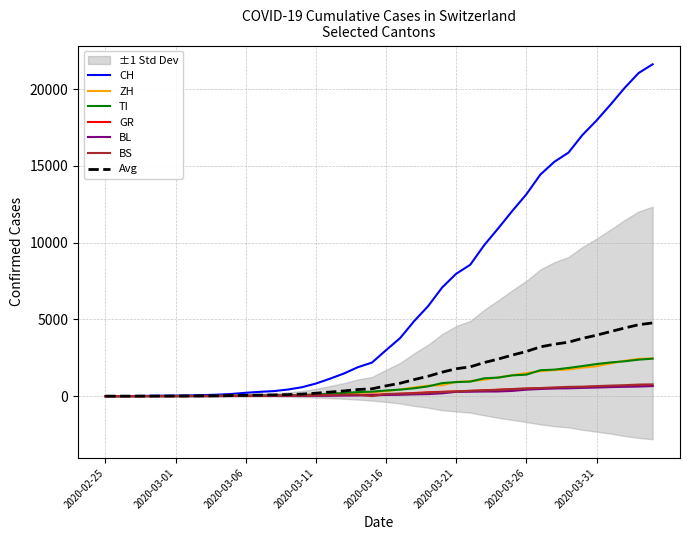

List the labels in order of GR value, smallest first.

2020-02-25, 2020-02-26, 2020-02-27, 2020-02-28, 2020-02-29, 2020-03-01, 2020-03-02, 2020-03-03, 2020-03-04, 2020-03-05, 2020-03-06, 2020-03-07, 2020-03-08, 2020-03-09, 2020-03-10, 2020-03-11, 2020-03-12, 2020-03-13, 2020-03-14, 2020-03-15, 2020-03-16, 2020-03-17, 2020-03-18, 2020-03-19, 2020-03-20, 2020-03-21, 2020-03-22, 2020-03-23, 2020-03-24, 2020-03-25, 2020-03-26, 2020-03-27, 2020-03-28, 2020-03-29, 2020-03-30, 2020-03-31, 2020-04-01, 2020-04-02, 2020-04-03, 2020-04-04